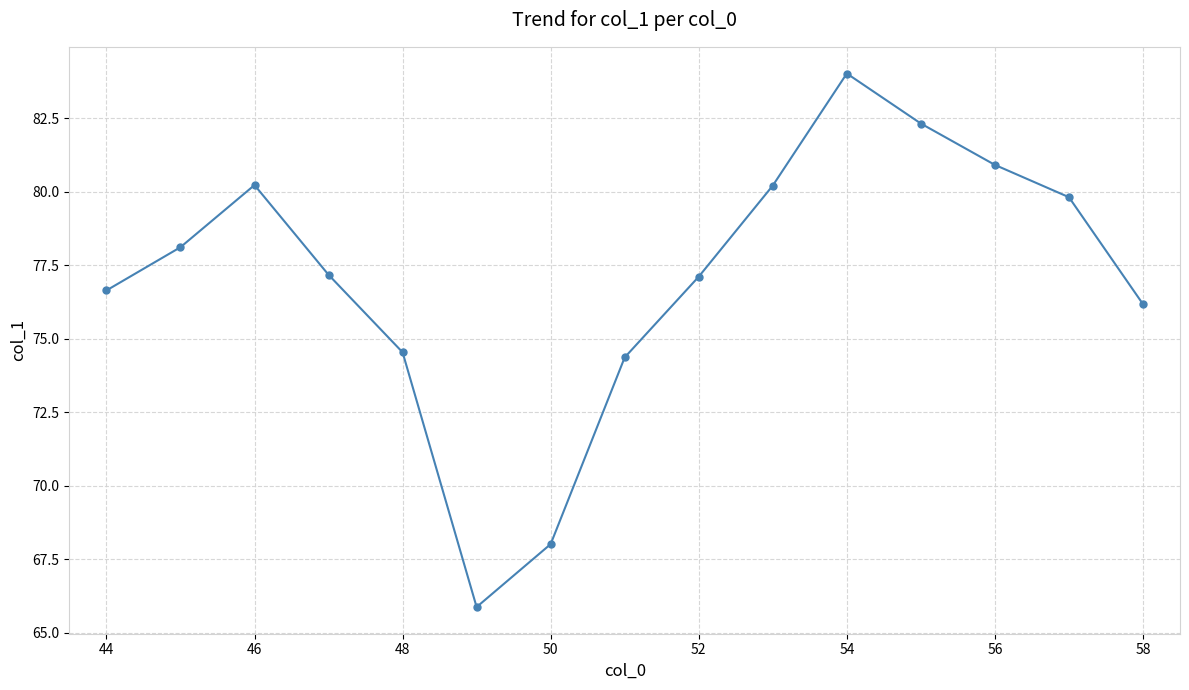

What is the difference between the second highest and minimum values?

16.4